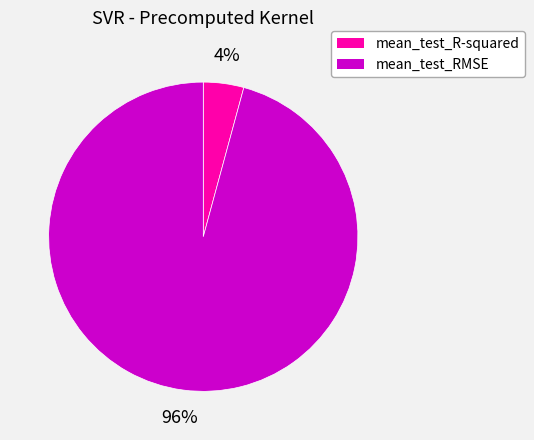

What is the smallest slice in the pie chart?

mean_test_R-squared